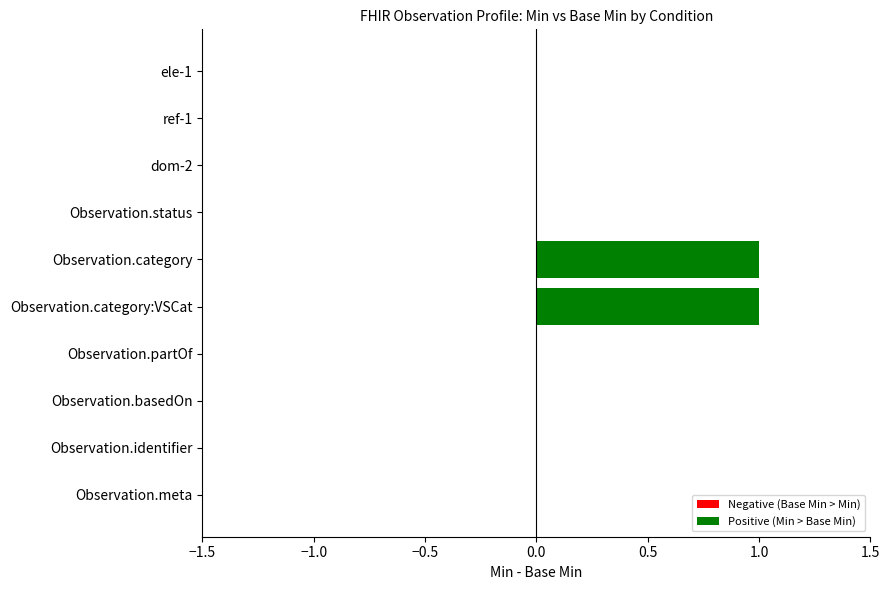

Reading top to bottom, extract all data points from this chart.

ele-1=0	ref-1=0	dom-2=0	Observation.status=0	Observation.category=1	Observation.category:VSCat=1	Observation.partOf=0	Observation.basedOn=0	Observation.identifier=0	Observation.meta=0